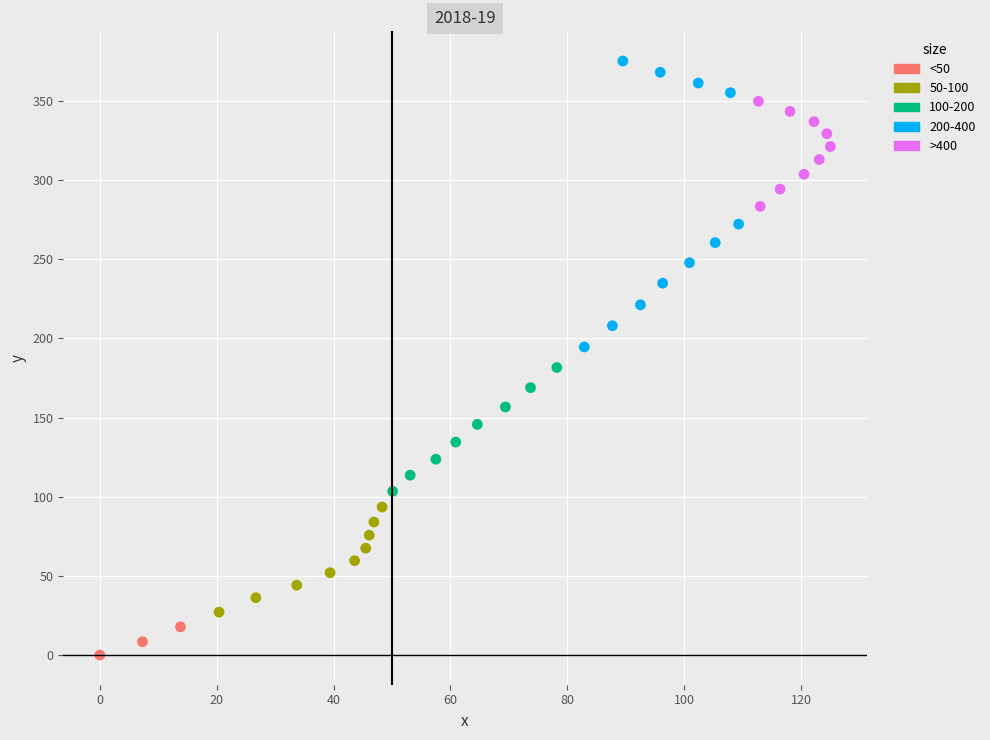

Which series has the widest spread of Y values?

200-400